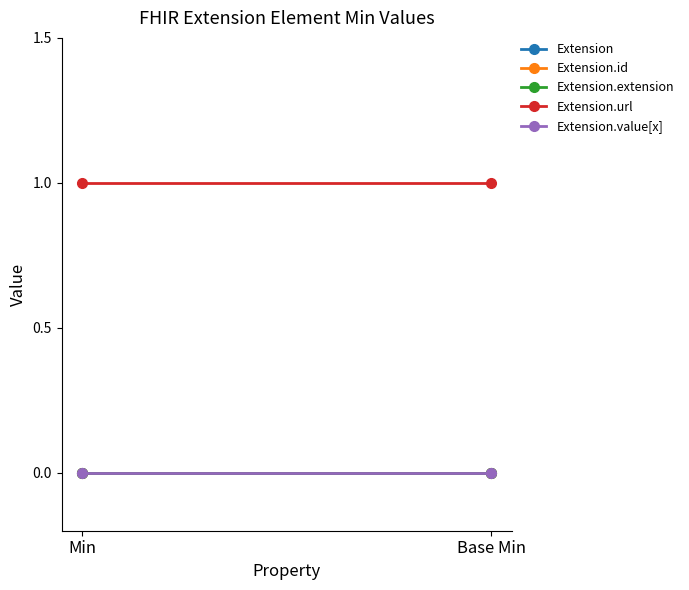

At which category is the sum across all series the highest?

Min